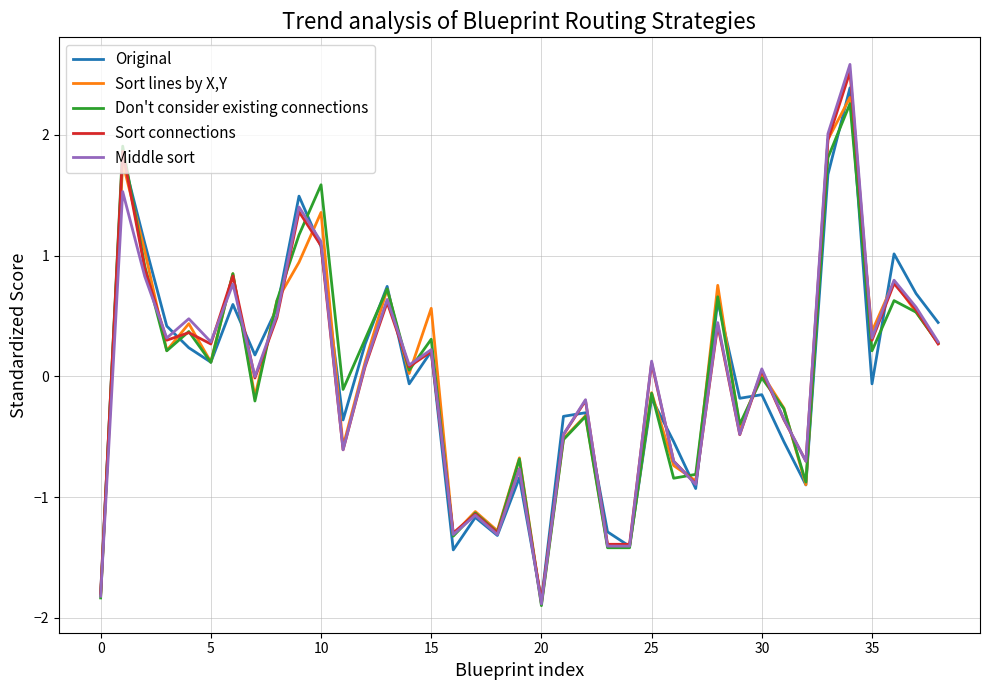

Does the chart have visible grid lines?

Yes